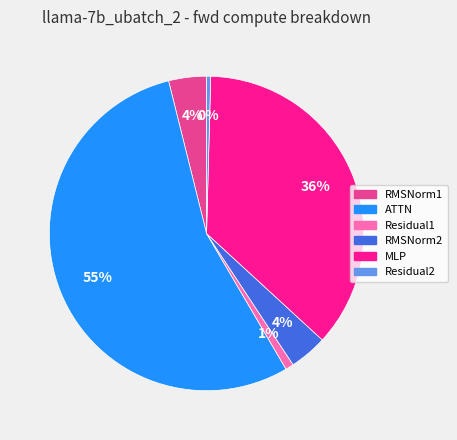

To the nearest percent, what is the combined percentage of Residual1 and RMSNorm2?

5%